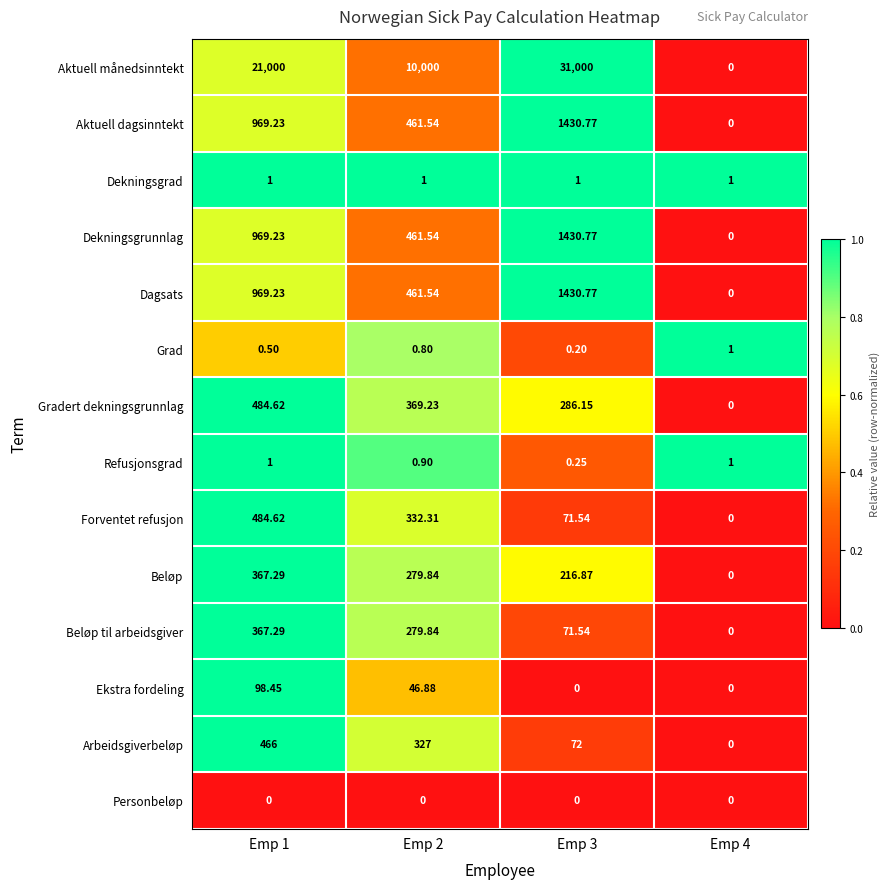

Is the value of Dagsats at Emp 1 greater than the value of Grad at Emp 2?

Yes